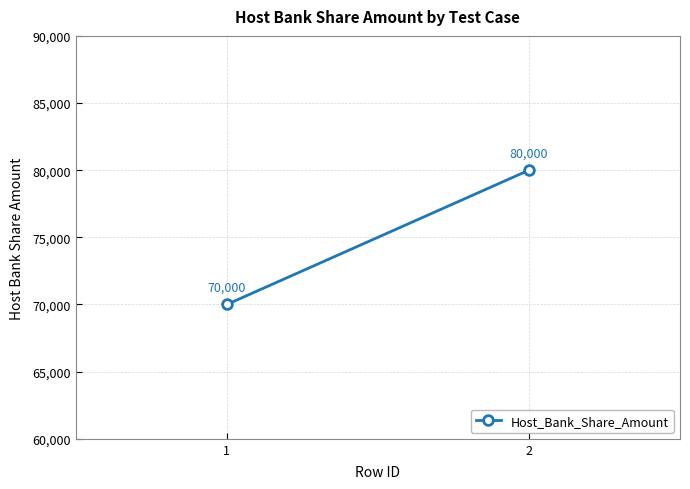

What is the value of the 2nd point from the left?

80000